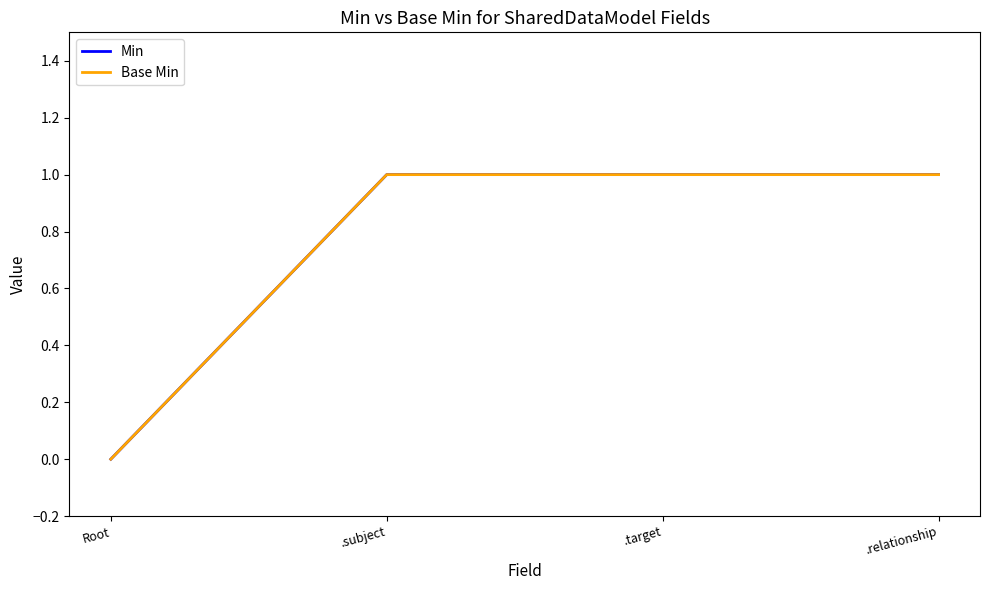

True or false: Min and Base Min intersect in this chart.

False